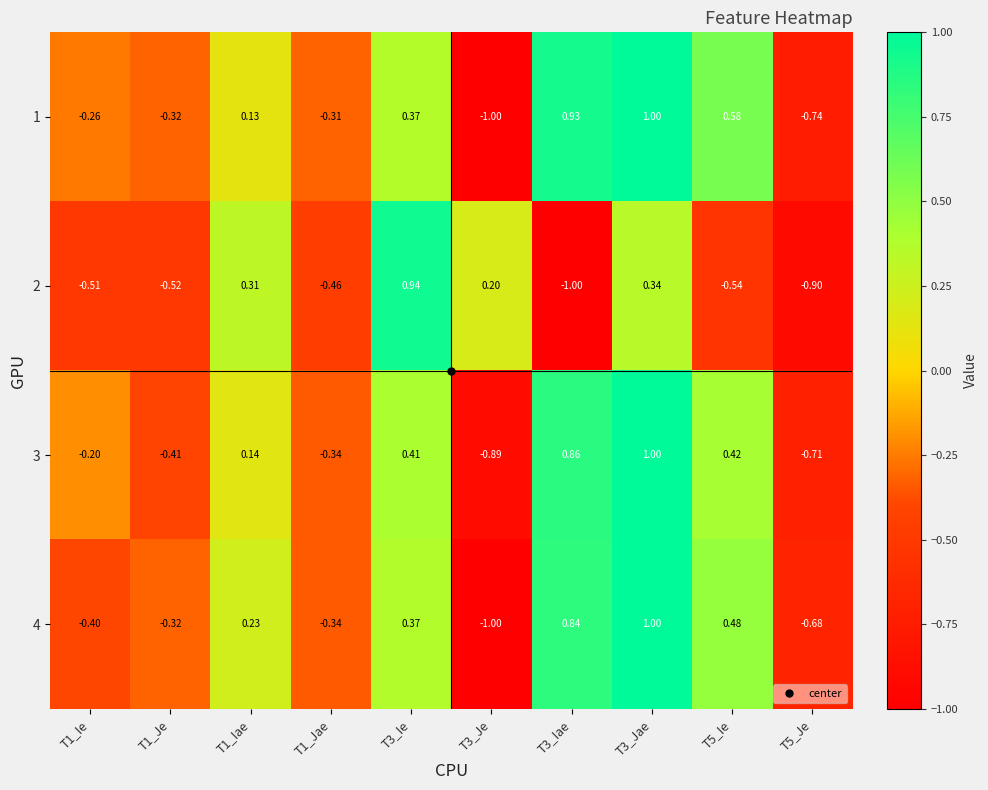

Is the value of 2 at T3_Ie greater than the value of 3 at T1_Iae?

Yes